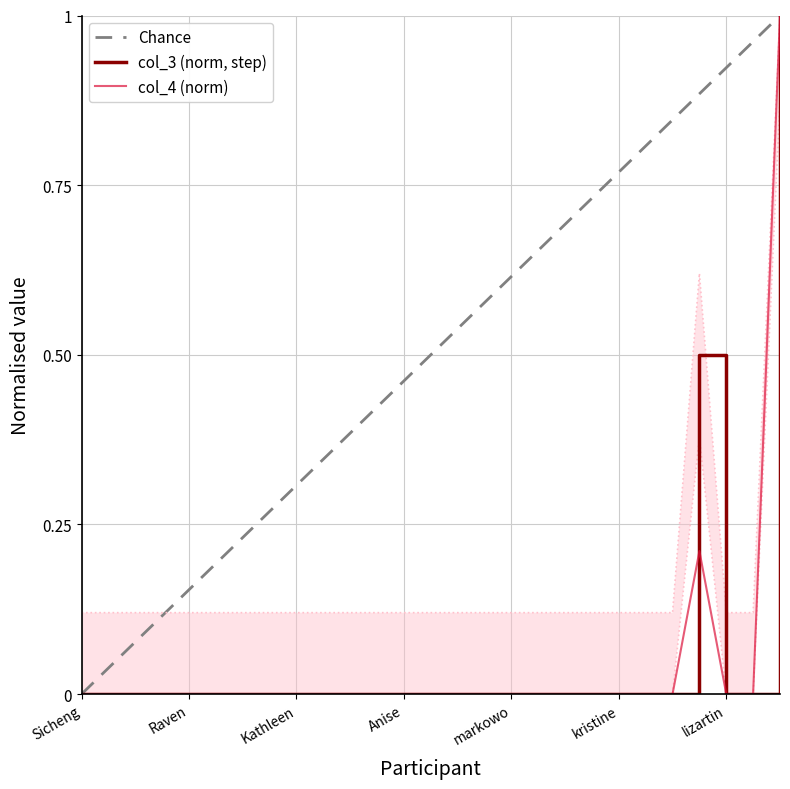

How many lines are shown in the chart?

2